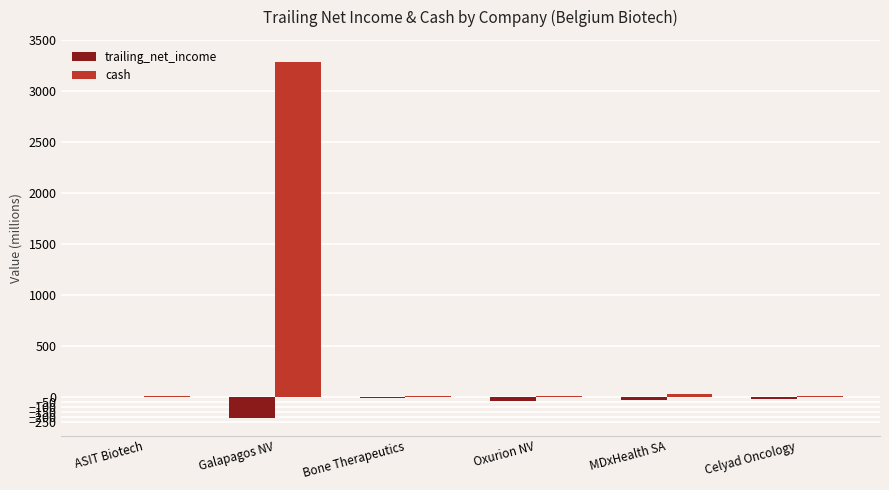

Is the value of trailing_net_income at Celyad Oncology greater than the value of cash at MDxHealth SA?

No